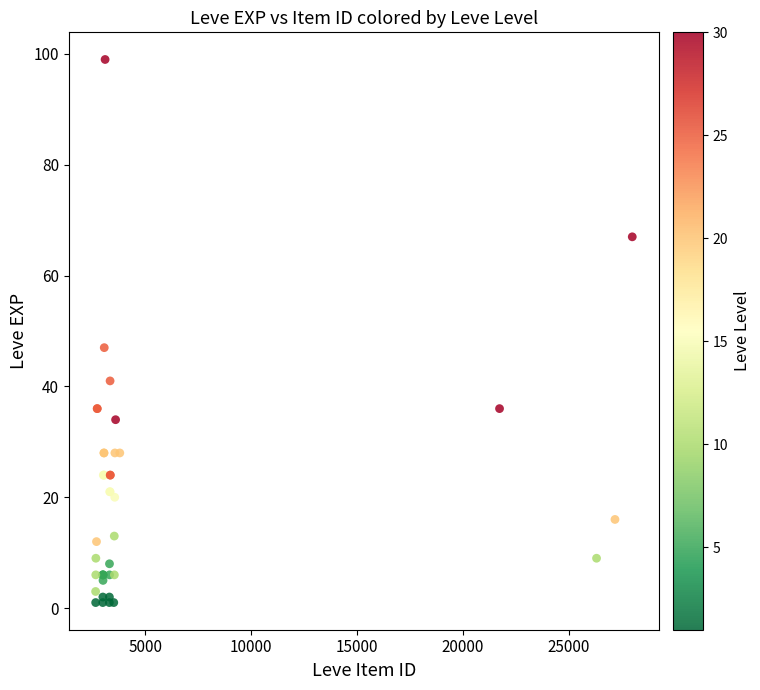

What Y value in the scatter plot is closest to 50?

47